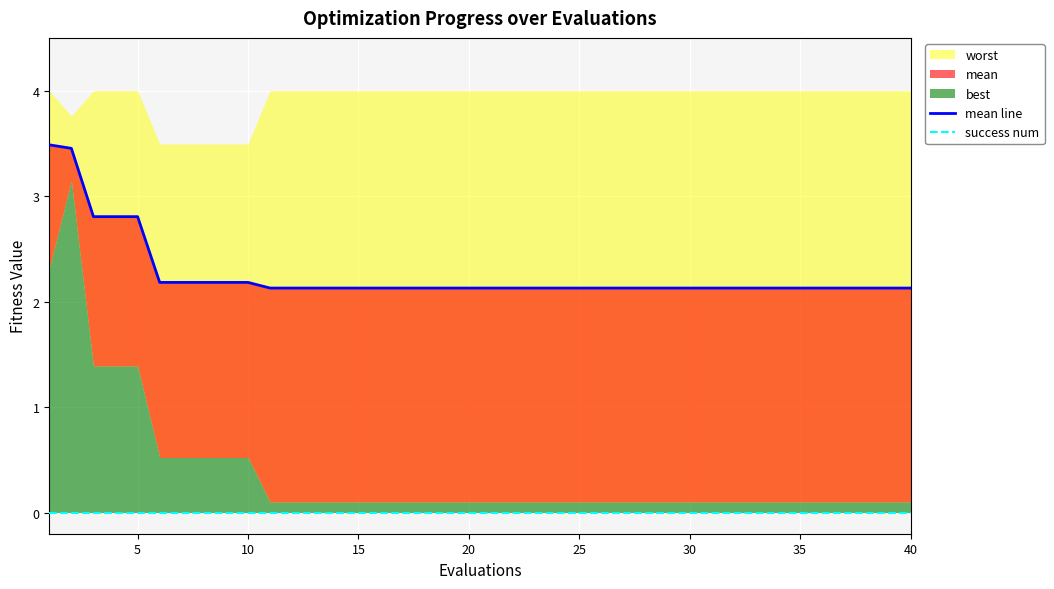

True or false: success num and mean line intersect in this chart.

False